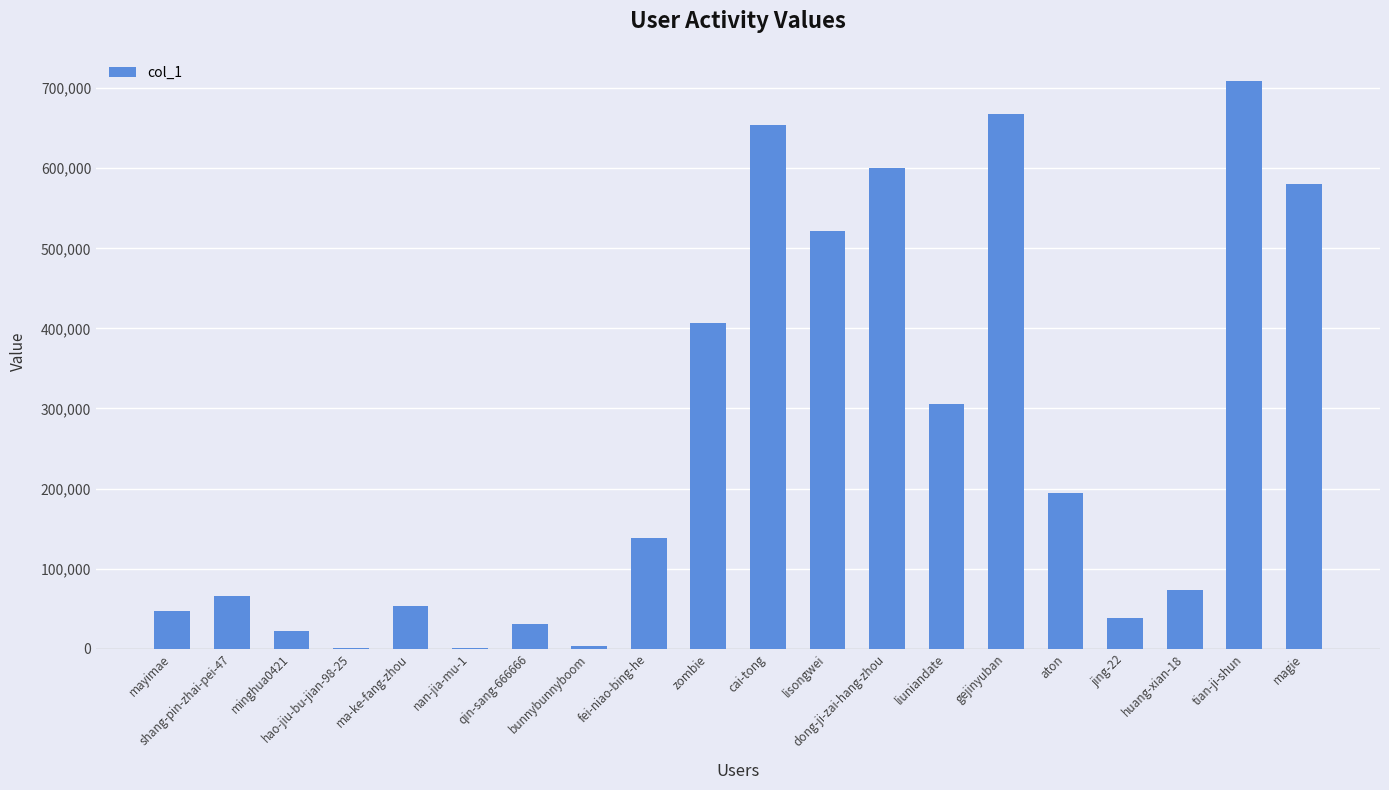

Which label corresponds to the largest value in the chart?

tian-ji-shun